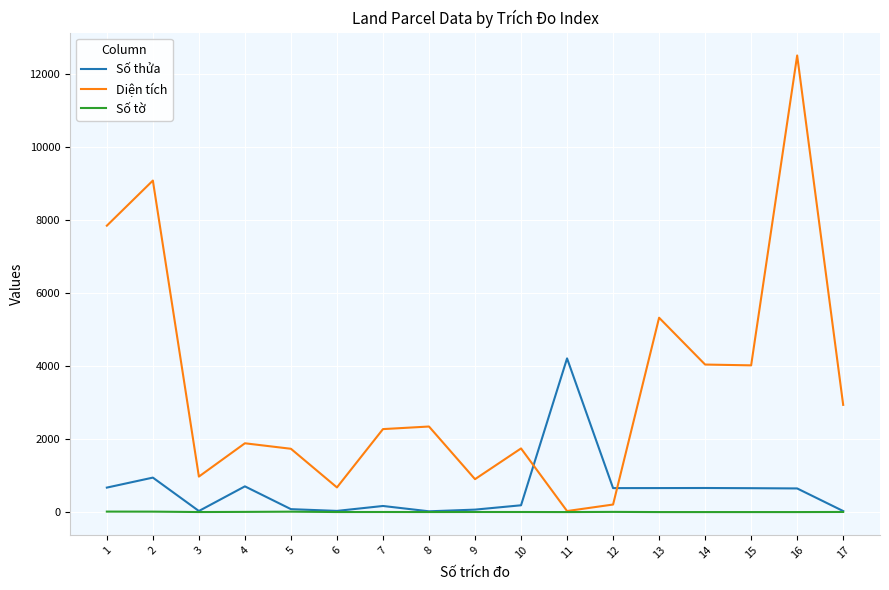

Which series has the largest total across all categories?

Diện tích